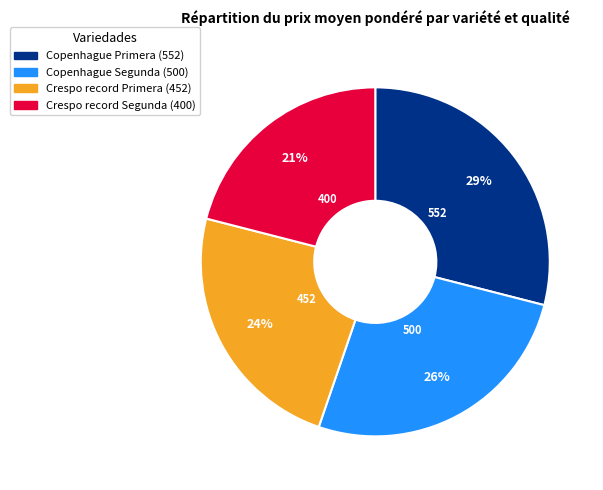

Is there a majority slice in this chart?

No